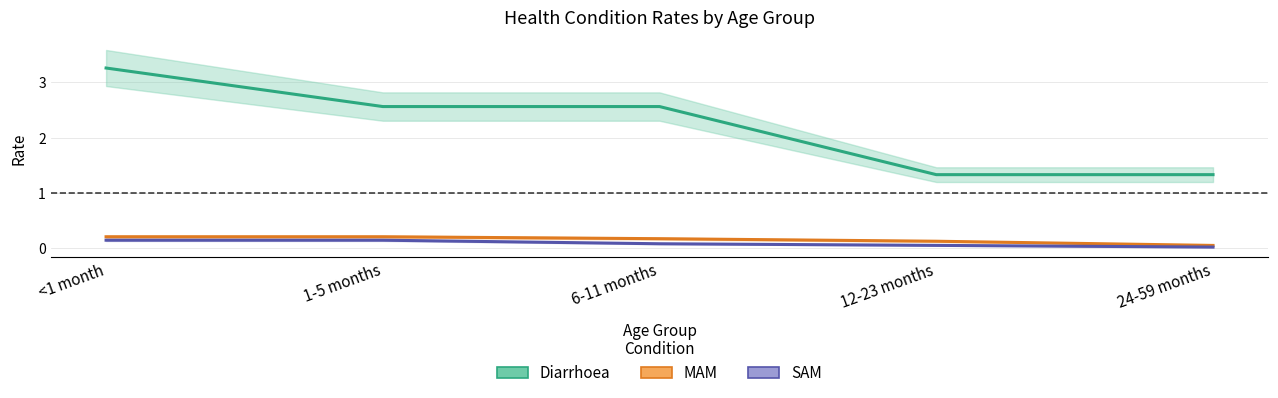

True or false: Diarrhoea and SAM cross at least once.

False